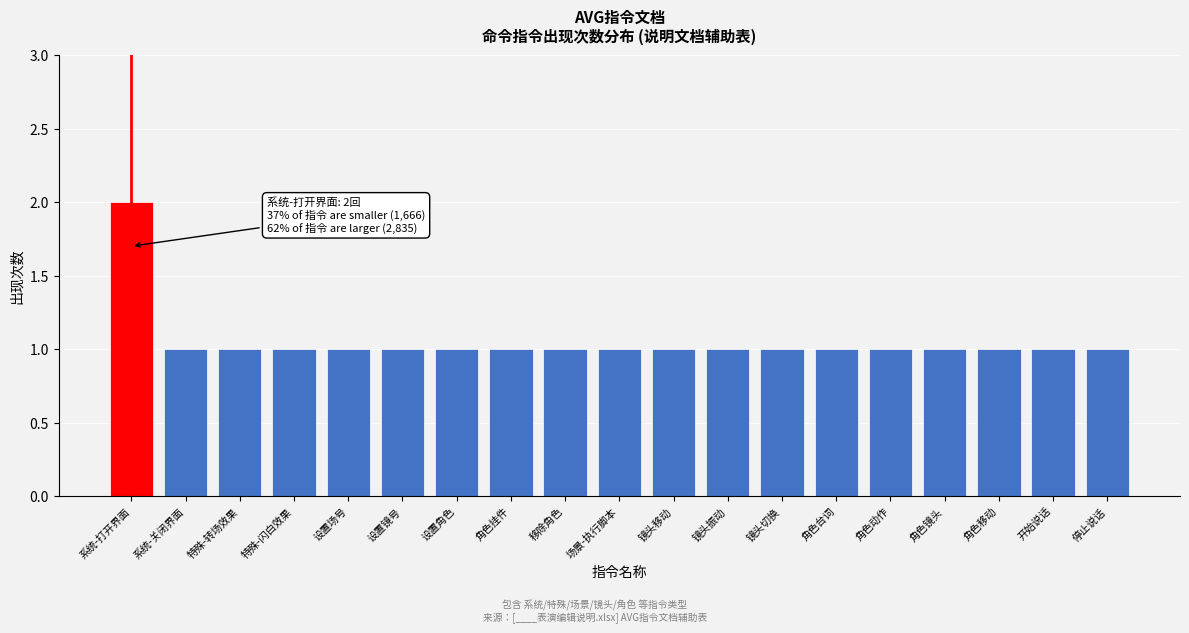

Reading left to right, extract all data points from this chart.

系统-打开界面=2	系统-关闭界面=1	特殊-转场效果=1	特殊-闪白效果=1	设置场号=1	设置镜号=1	设置角色=1	角色挂件=1	移除角色=1	场景-执行脚本=1	镜头移动=1	镜头振动=1	镜头切换=1	角色台词=1	角色动作=1	角色镜头=1	角色移动=1	开始说话=1	停止说话=1